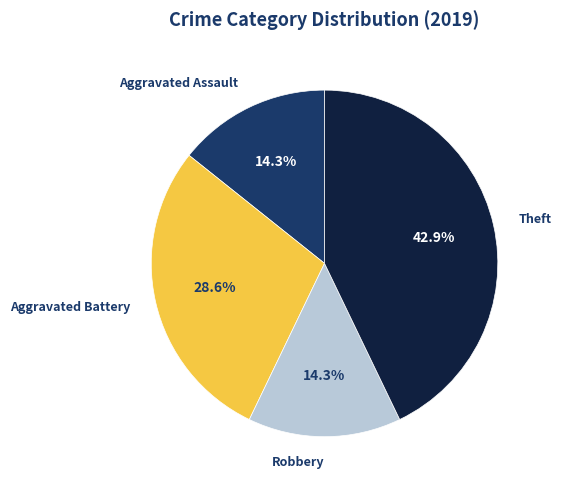

Is there a majority slice in this chart?

No